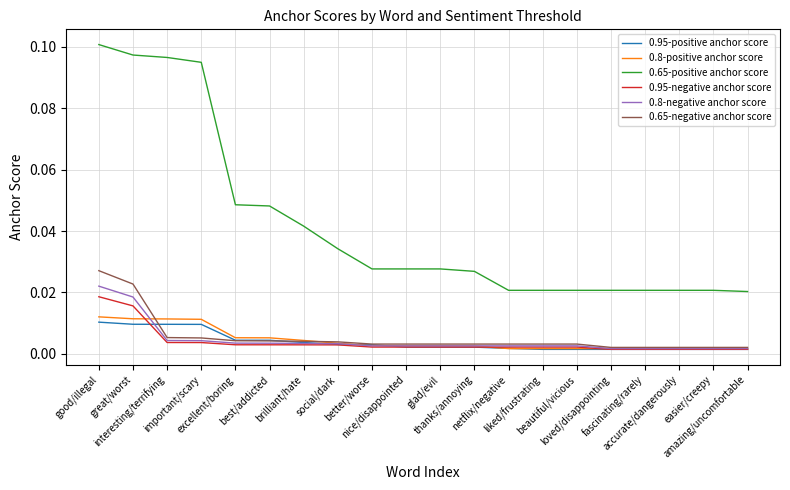

How many lines are shown in the chart?

6